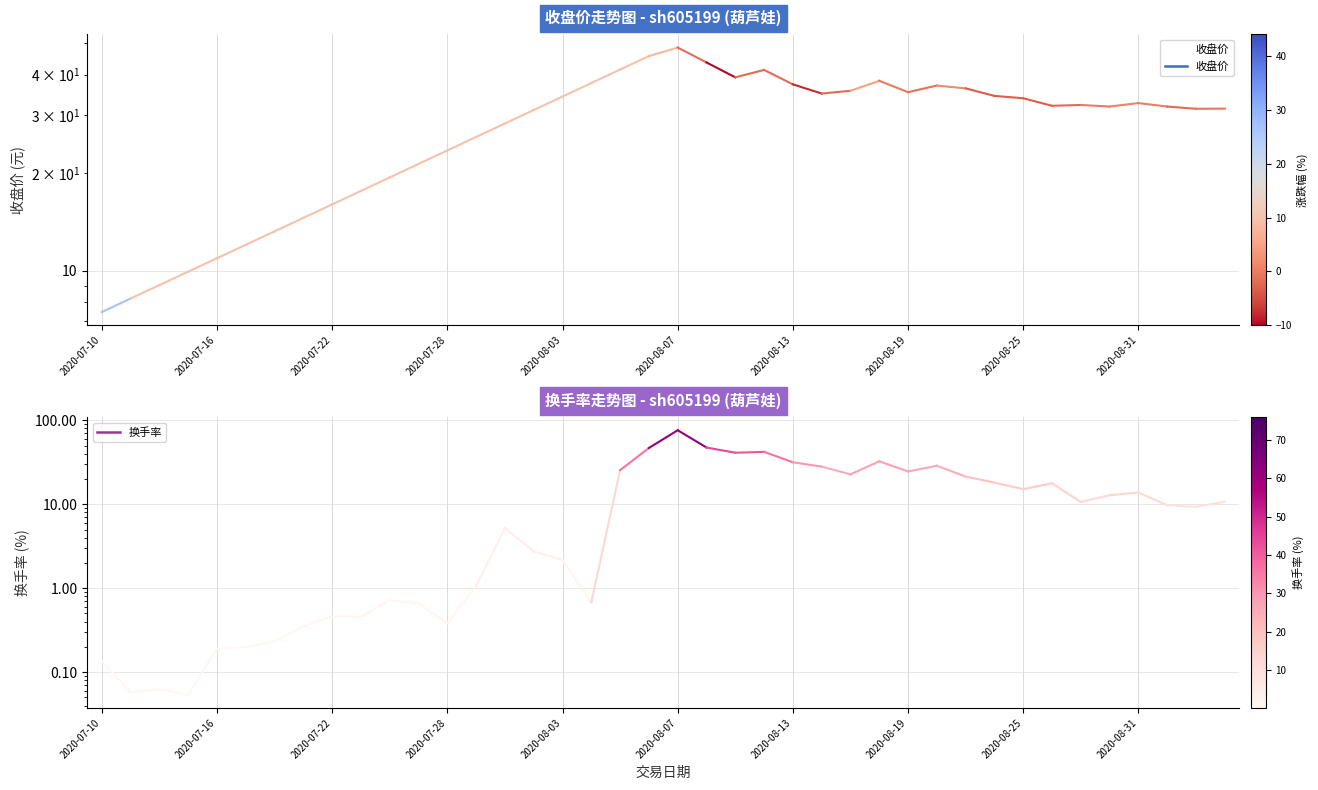

Approximately how many times larger is the value at 26 compared to 16?

1.0